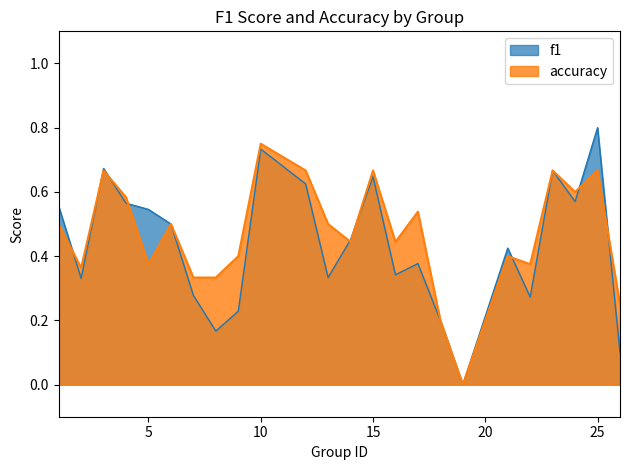

What is the highest value of the accuracy series?

0.8